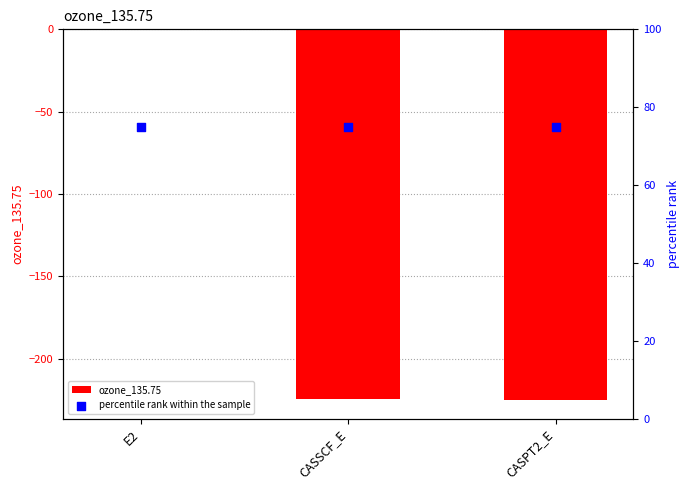

Which series has the largest Y range (max minus min)?

ozone_135.75